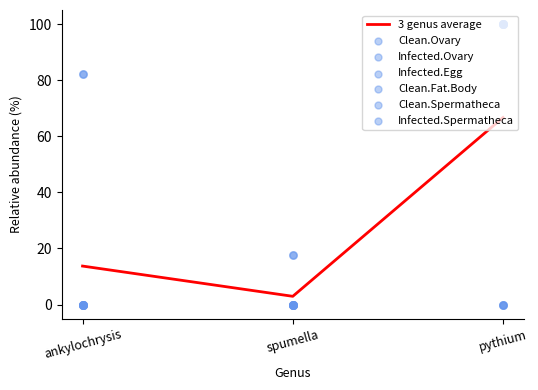

Which series reaches the minimum Y coordinate?

Clean.Ovary